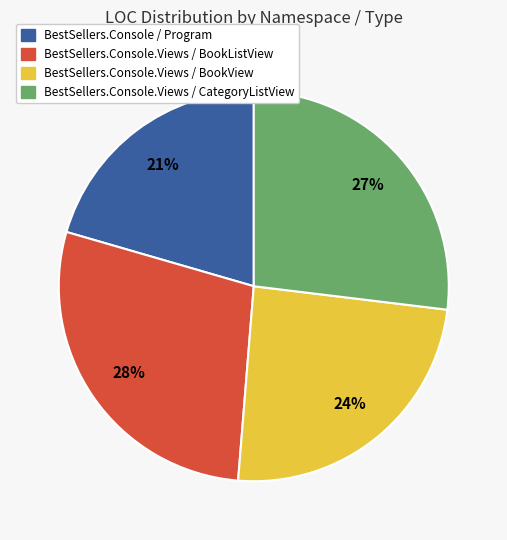

Is it true that BestSellers.Console.Views / BookListView is 28% of the pie?

True